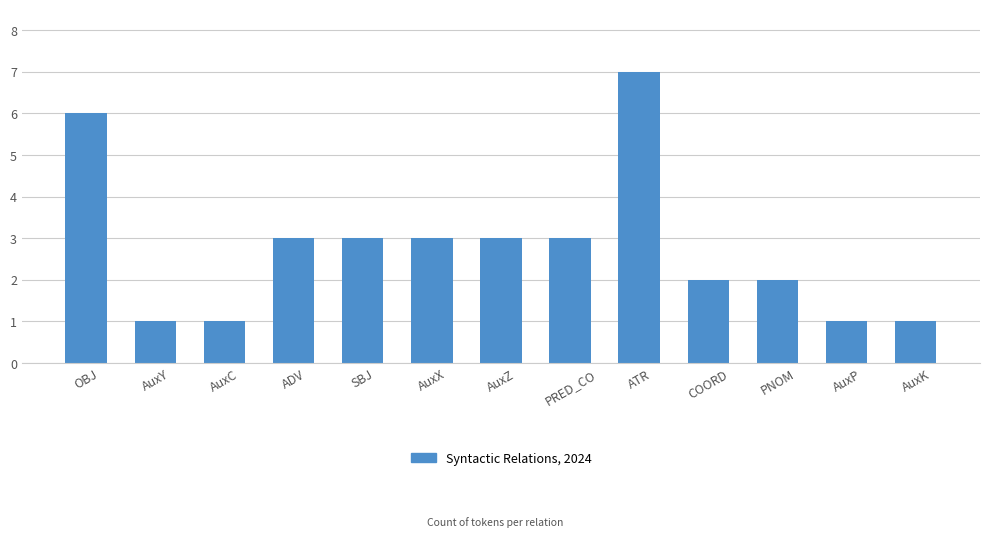

How many bars are there in total?

13